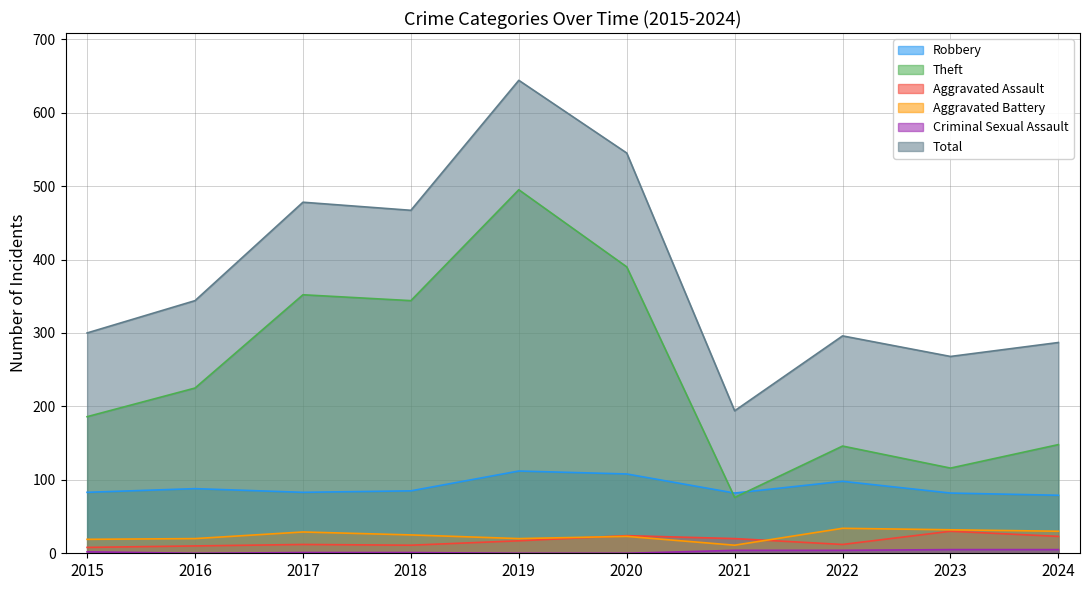

What is the sum of all Theft values?

2478